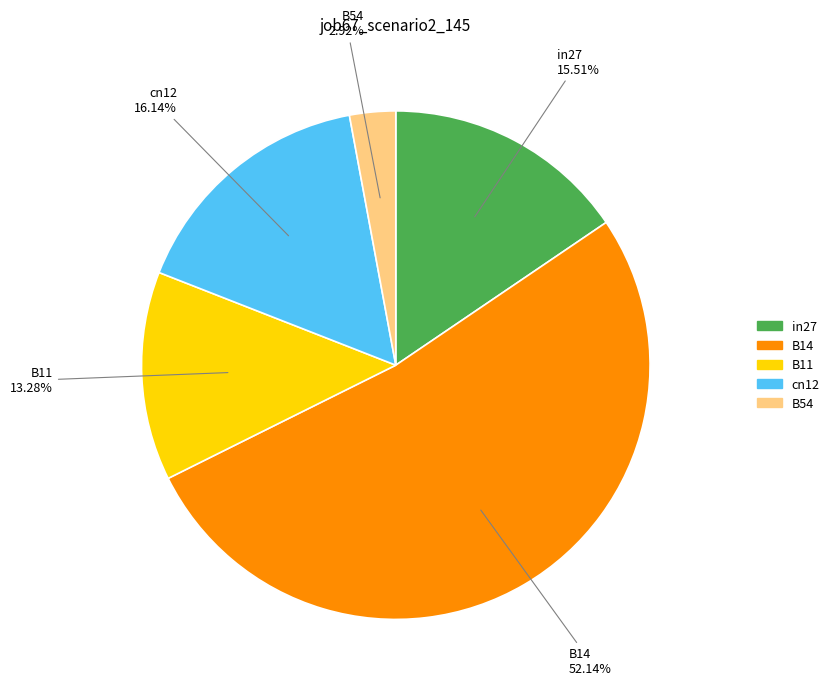

Count the number of slices in the pie.

5